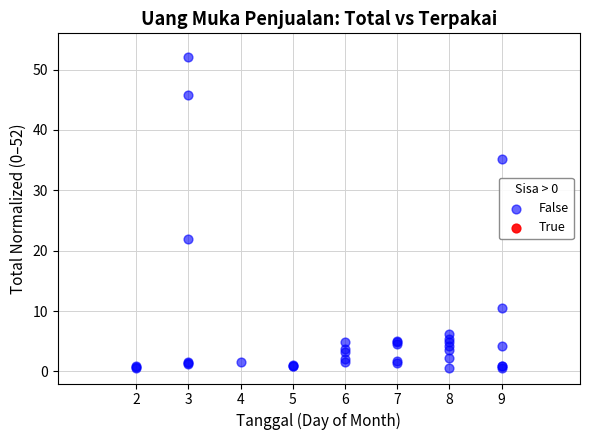

What Y value in the scatter plot is closest to 26?

21.9